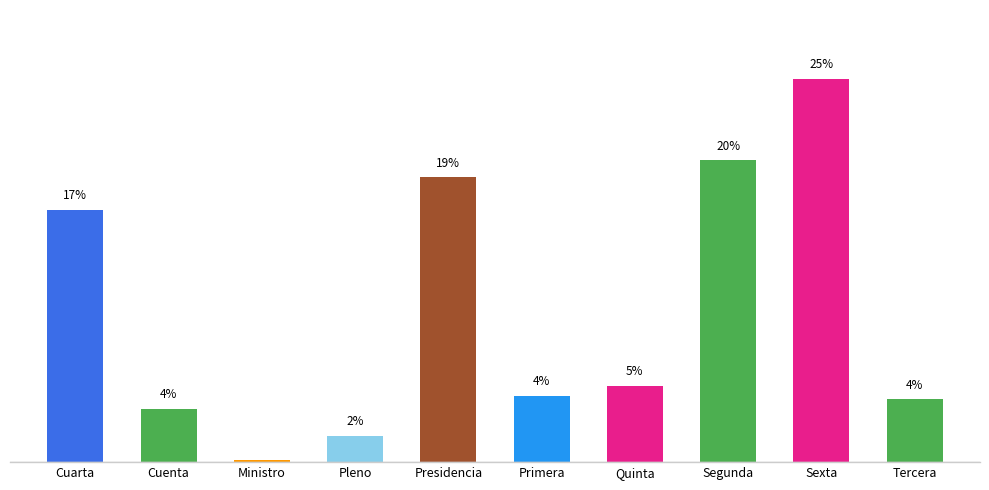

What is the ratio of the value at Tercera to the value at Cuarta?

0.2